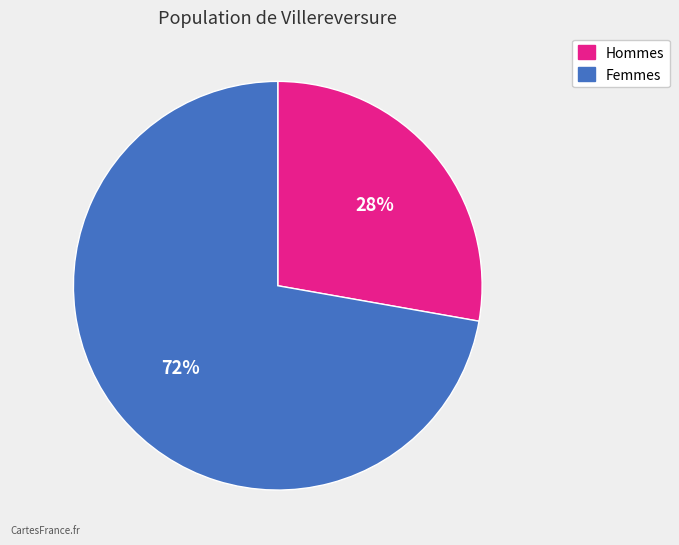

To the nearest percent, what percentage of the pie is Femmes?

72%